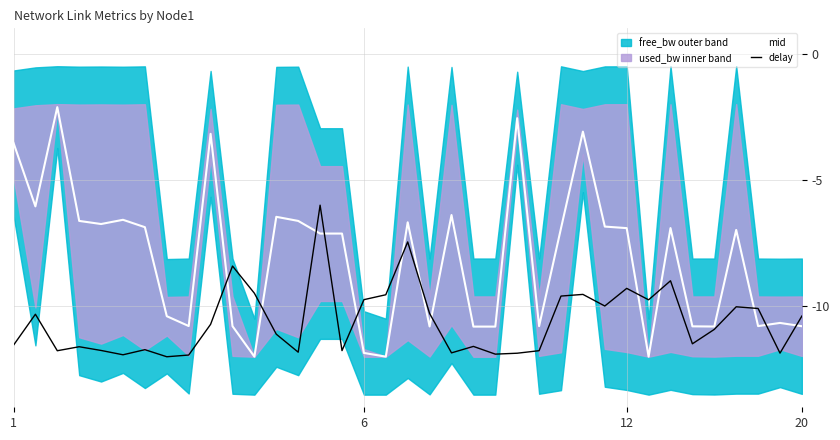

At 1, list the series in order from smallest to largest.

delay, mid